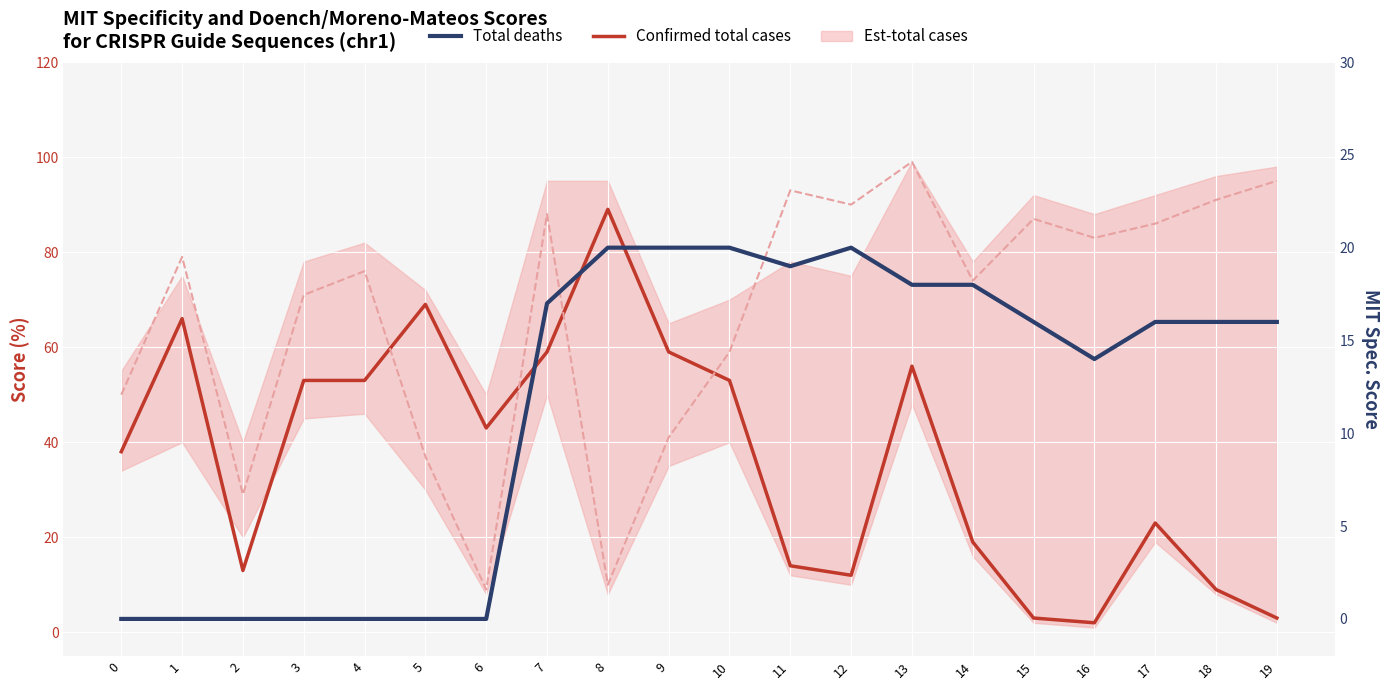

Reading right to left, extract all data points from this chart.

Confirmed total cases: 19=3	18=9	17=23	16=2	15=3	14=19	13=56	12=12	11=14	10=53	9=59	8=89	7=59	6=43	5=69	4=53	3=53	2=13	1=66	0=38
Moreno-Mateos Score: 19=95	18=91	17=86	16=83	15=87	14=74	13=99	12=90	11=93	10=59	9=41	8=10	7=88	6=9	5=37	4=76	3=71	2=29	1=79	0=50
Total deaths: 19=16	18=16	17=16	16=14	15=16	14=18	13=18	12=20	11=19	10=20	9=20	8=20	7=17	6=0	5=0	4=0	3=0	2=0	1=0	0=0